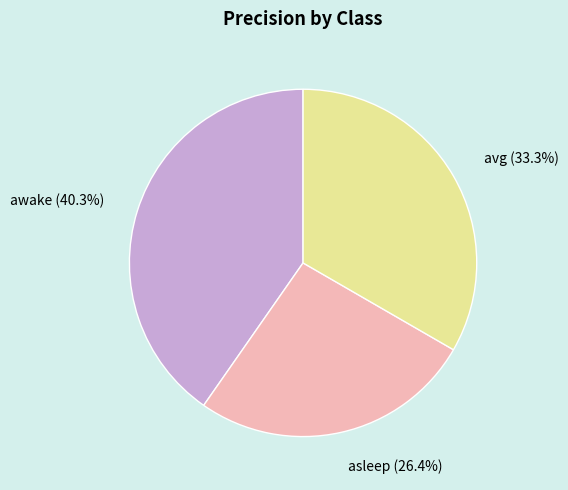

Is there any slice that represents more than half of the pie?

No